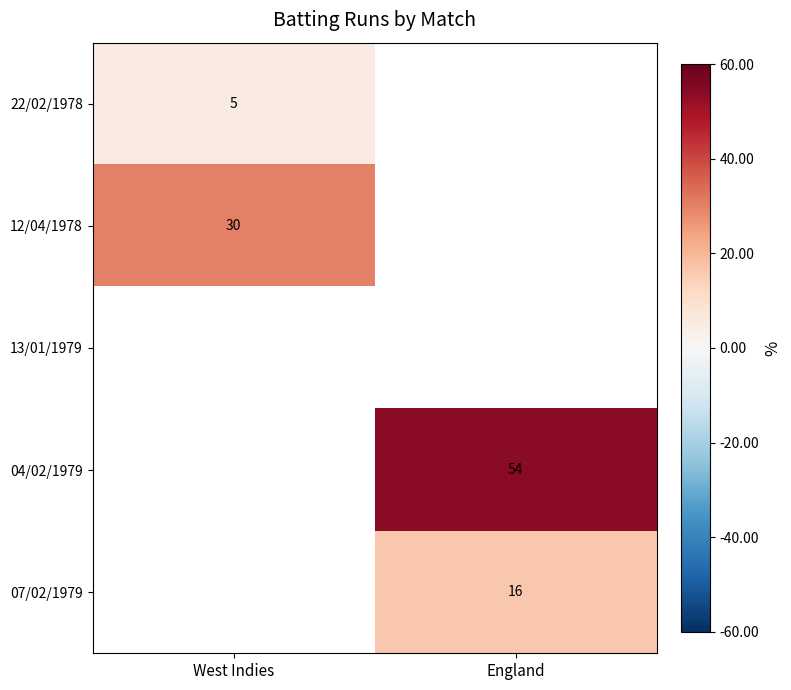

Is the value of 22/02/1978 at West Indies greater than the value of 07/02/1979 at England?

No